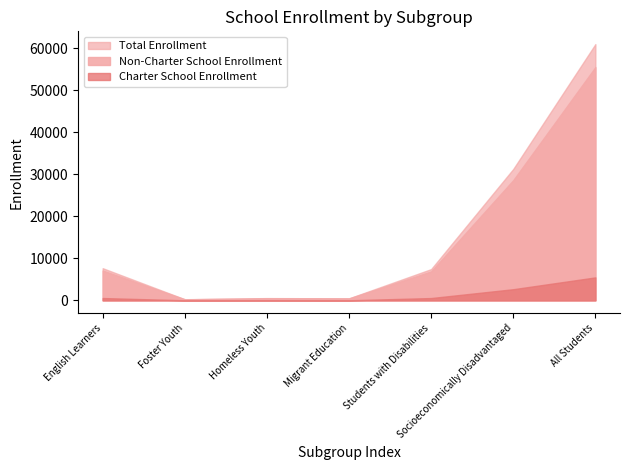

What is the difference between the Non-Charter School Enrollment values at All Students and English Learners?

48450